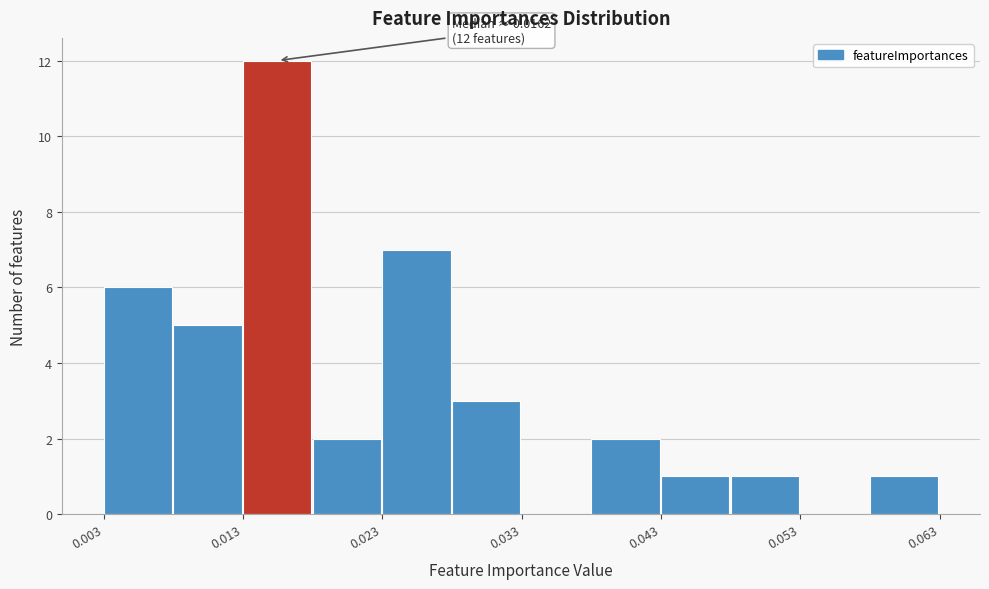

Over which range of the x-axis is the bar tallest?

0.013 to 0.018